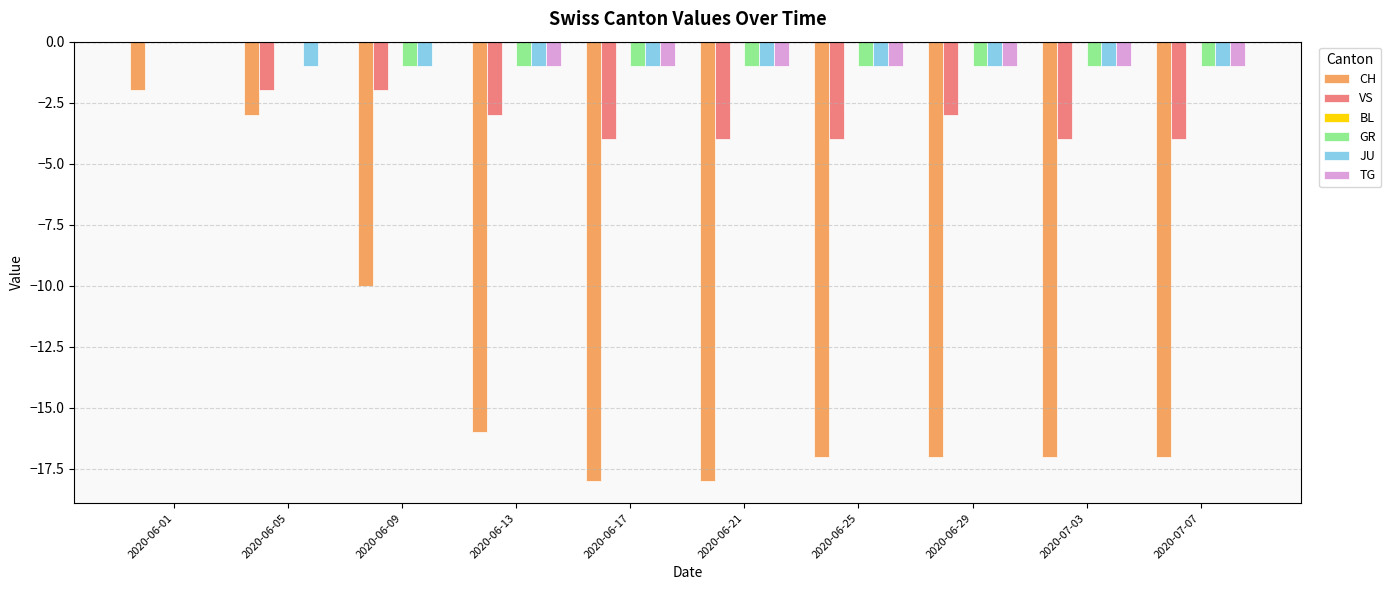

What is the sum of all CH values?

-135